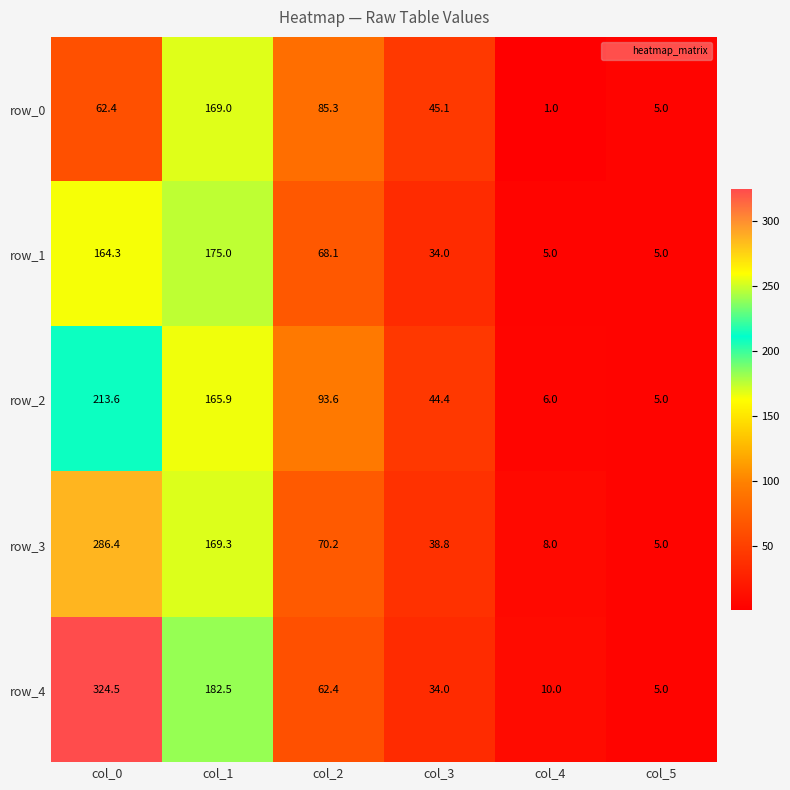

Reading left to right, list all the values displayed in this chart.

row_0: col_0=62.4	col_1=169.0	col_2=85.3	col_3=45.1	col_4=1.0	col_5=5.0
row_1: col_0=164.3	col_1=175.0	col_2=68.1	col_3=34.0	col_4=5.0	col_5=5.0
row_2: col_0=213.6	col_1=165.9	col_2=93.6	col_3=44.4	col_4=6.0	col_5=5.0
row_3: col_0=286.4	col_1=169.3	col_2=70.2	col_3=38.8	col_4=8.0	col_5=5.0
row_4: col_0=324.5	col_1=182.5	col_2=62.4	col_3=34.0	col_4=10.0	col_5=5.0